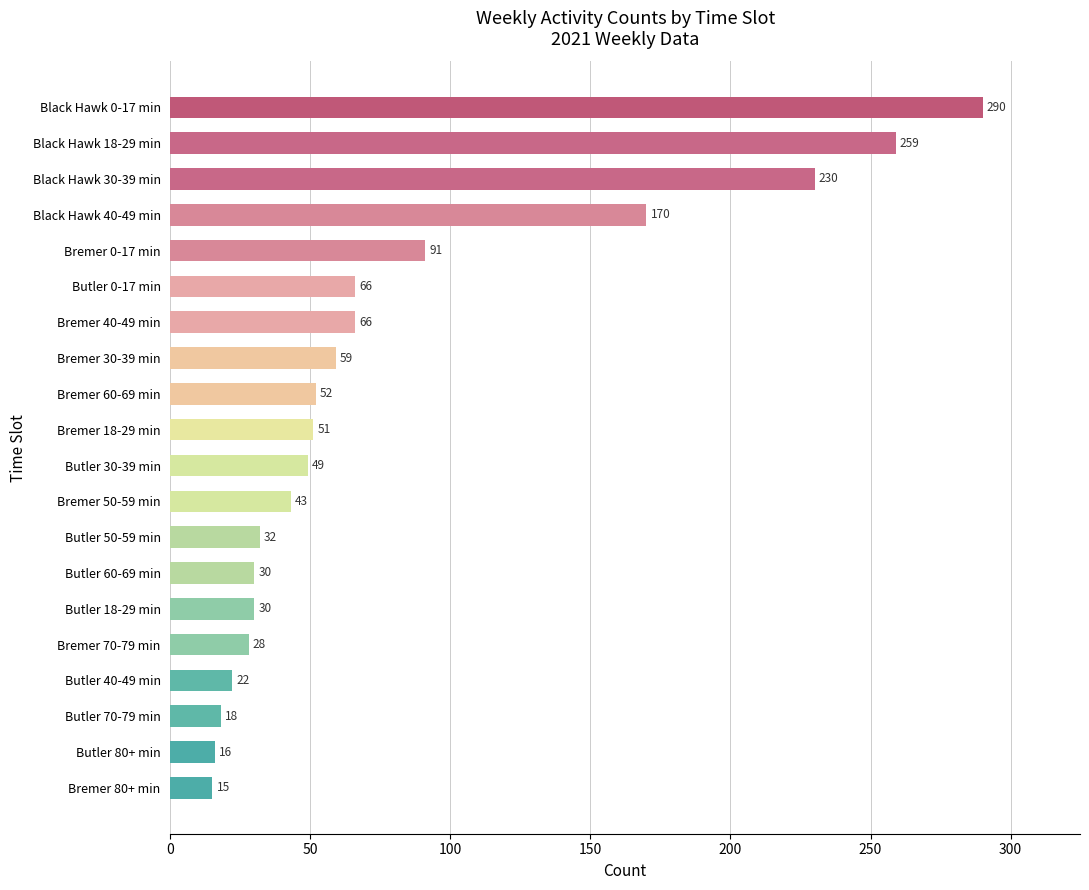

How many distinct data groups are displayed?

1